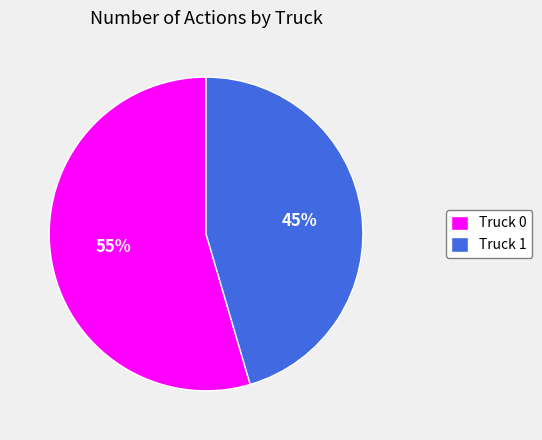

Approximately how many times larger is the value at Truck 0 compared to Truck 1?

1.2